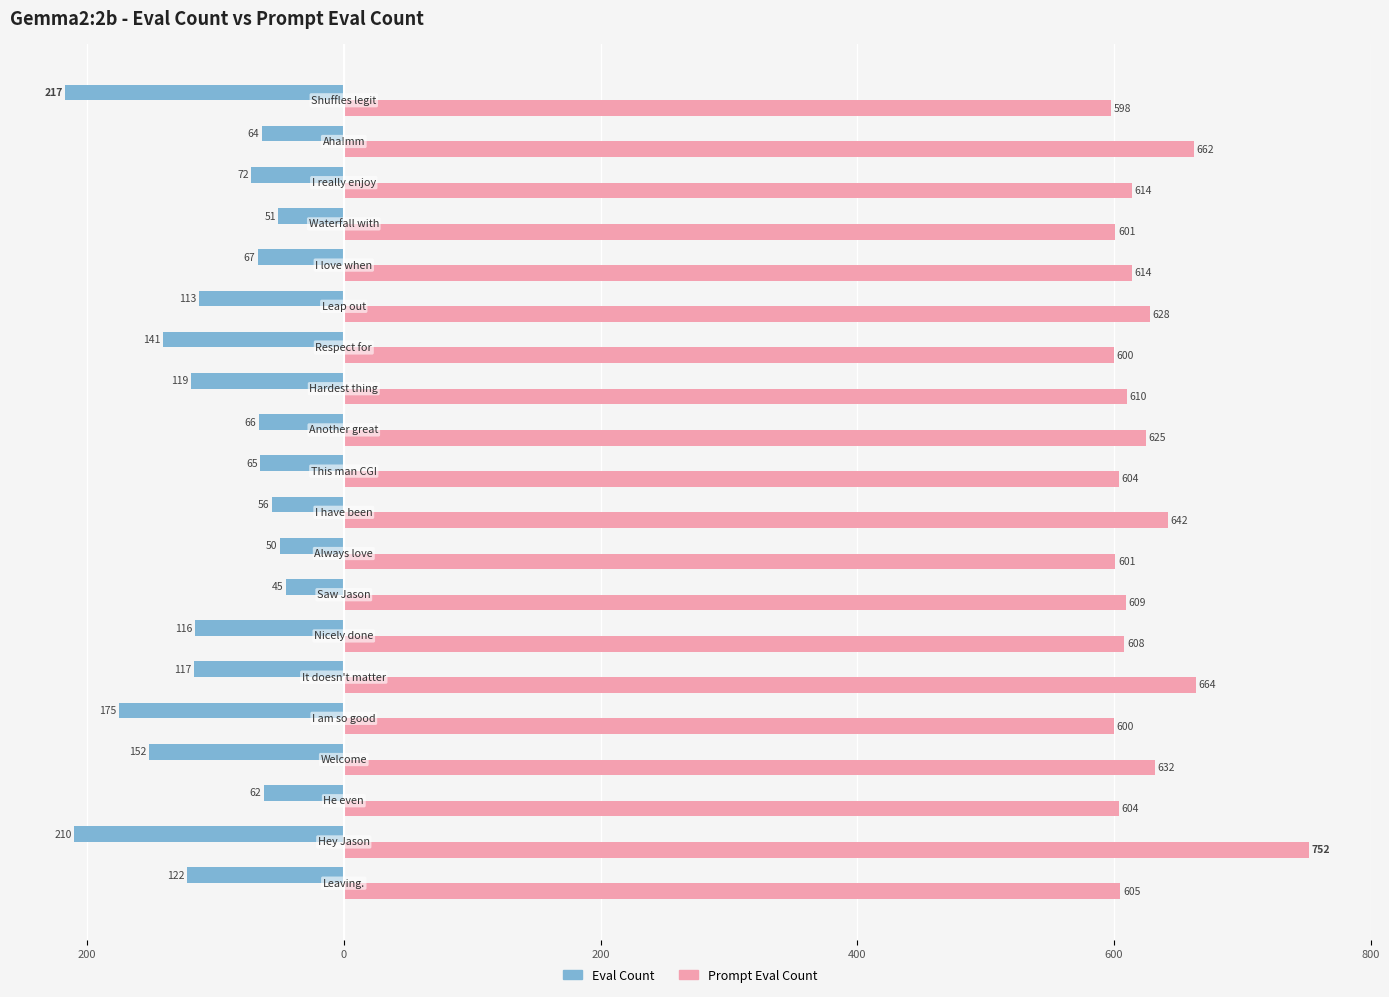

Reading right to left, list all the values displayed in this chart.

Eval Count: -217	-64	-72	-51	-67	-113	-141	-119	-66	-65	-56	-50	-45	-116	-117	-175	-152	-62	-210	-122
Prompt Eval Count: 598	662	614	601	614	628	600	610	625	604	642	601	609	608	664	600	632	604	752	605